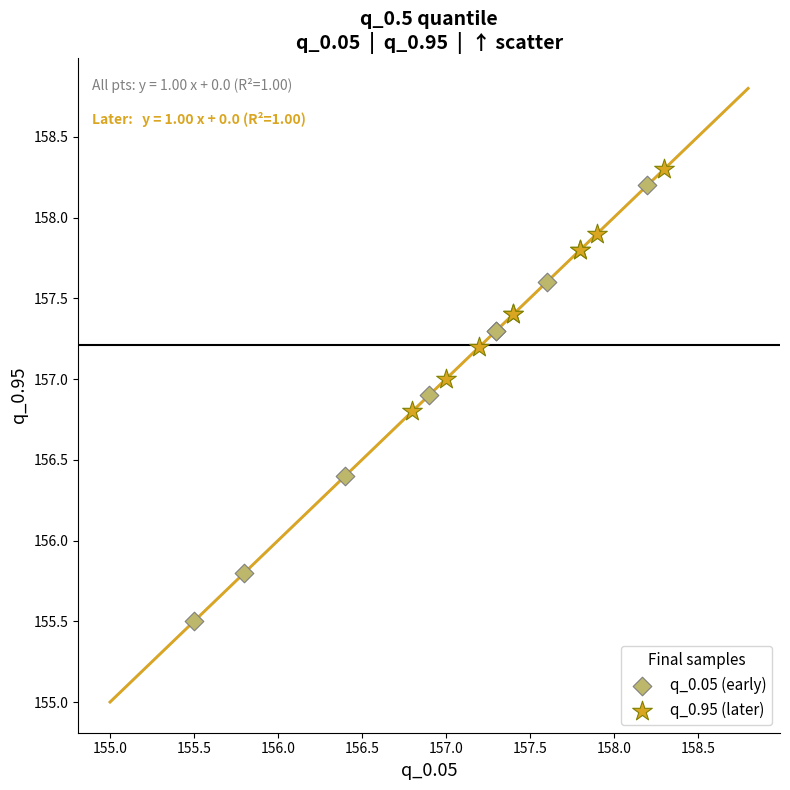

Which series reaches the maximum Y coordinate?

q_0.95 (later)